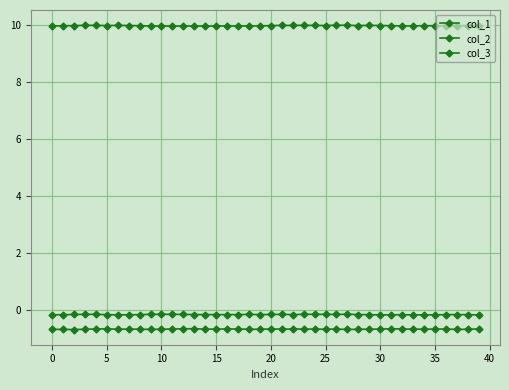

At which label does col_2 reach its minimum?

39